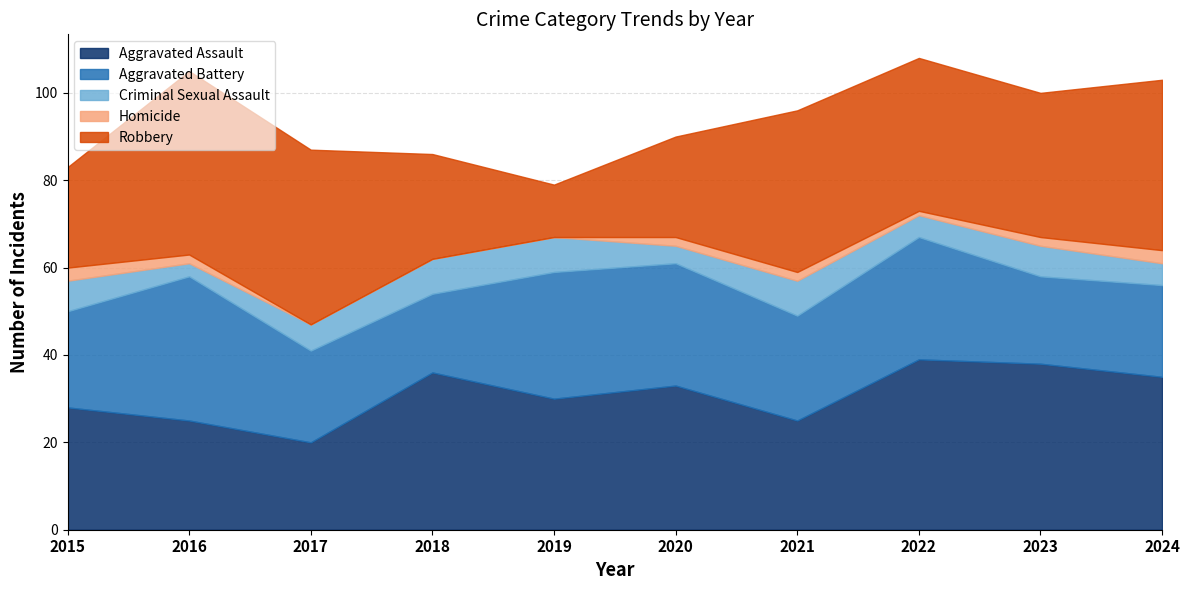

The value of Aggravated Assault at 2015 is 40. True or false?

False